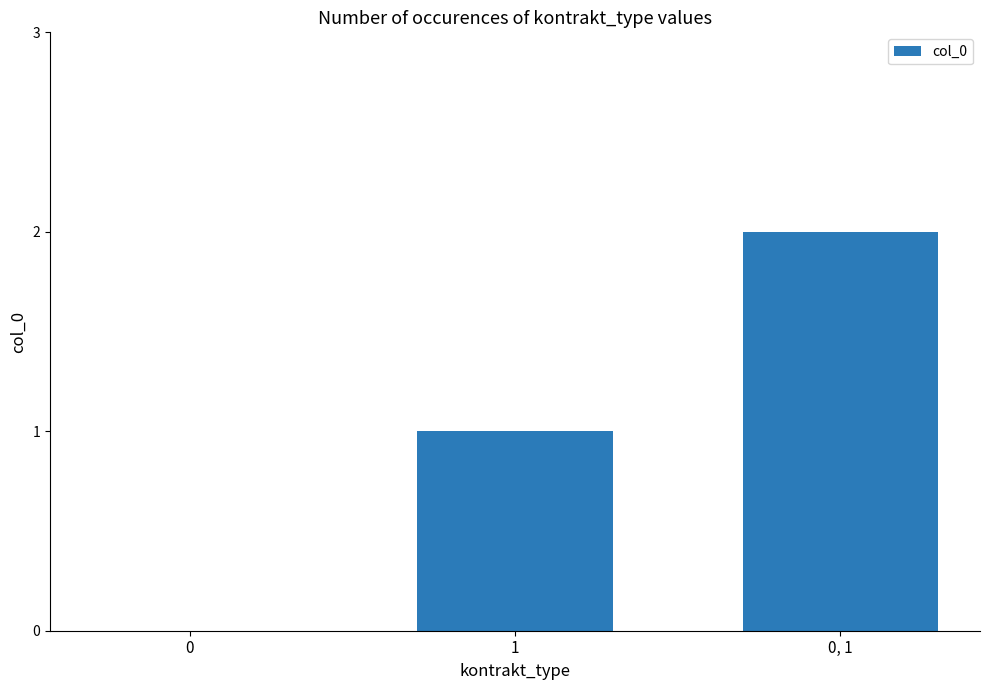

At which label is the value closest to 1?

1